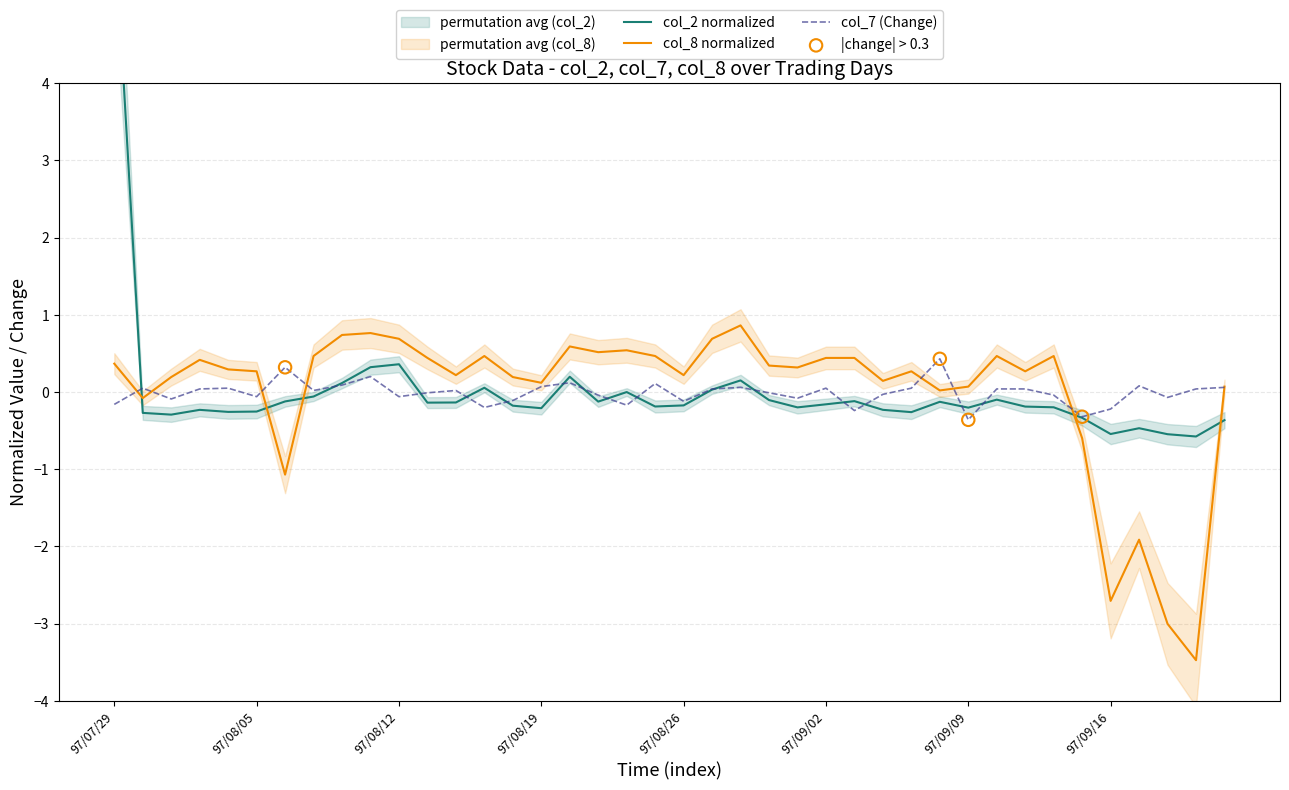

At which category is the sum across all series the highest?

97/07/29